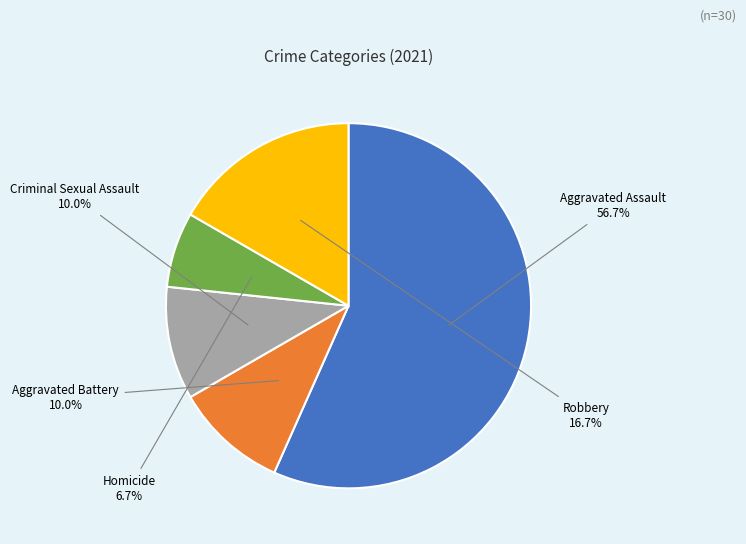

Is there any slice that represents more than half of the pie?

Yes